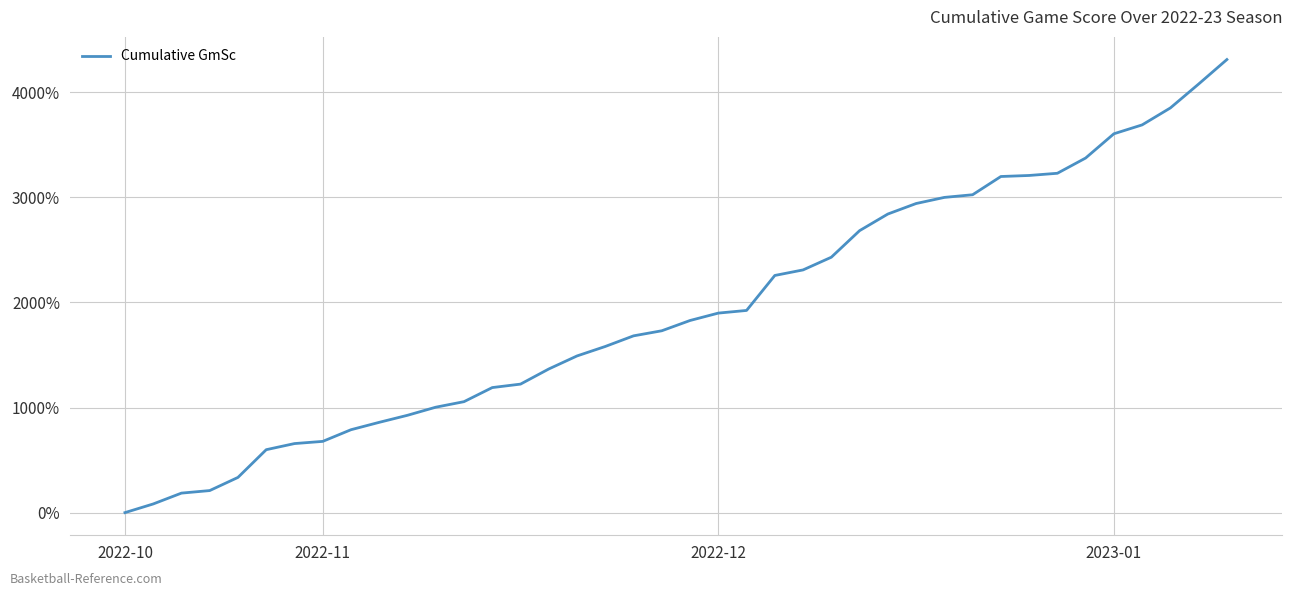

What is the greatest value displayed?

4312.1